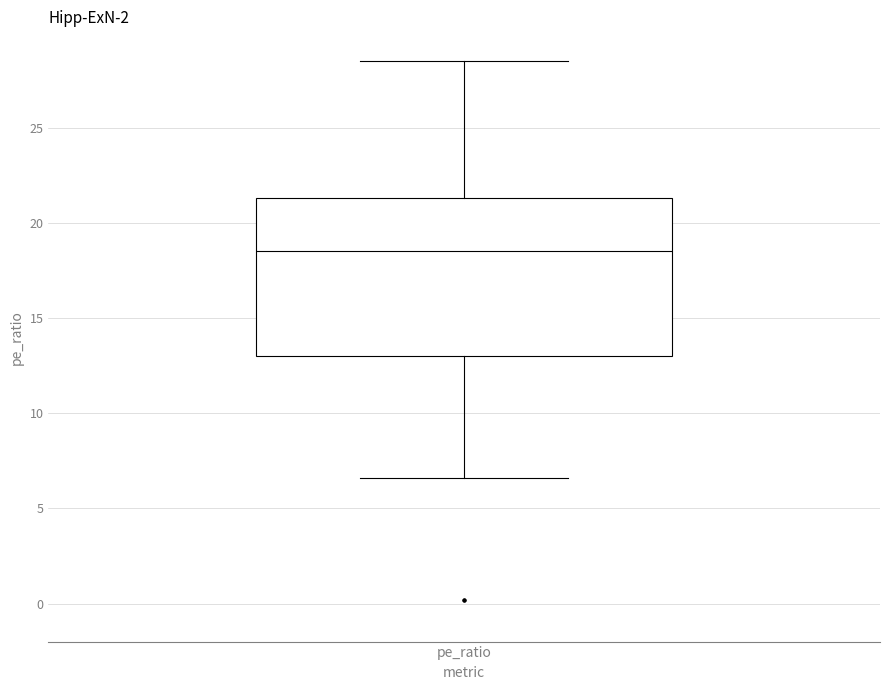

Where is the lower edge of the box for pe_ratio on the y-axis? The values are not printed on the chart, so give them approximately, as read against the axis.

13.0